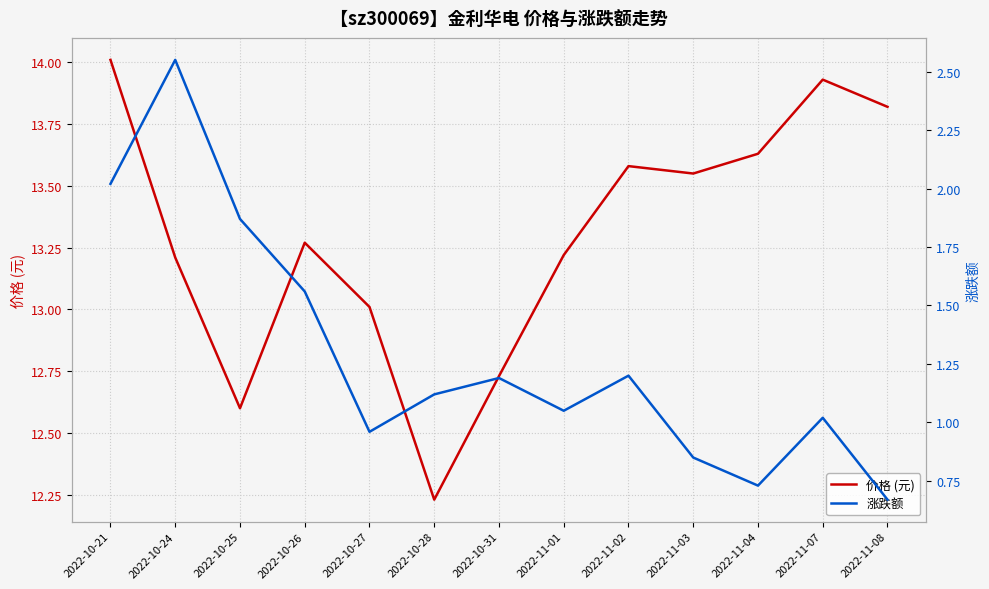

What is the sum of the 价格 (元) values at 2022-10-28 and 2022-10-27?

25.2